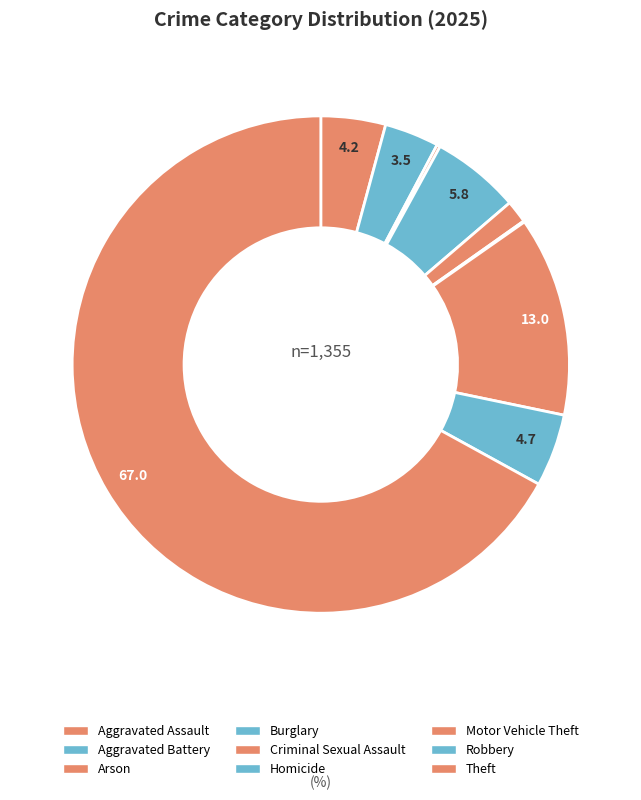

How many segments does this pie chart have?

9